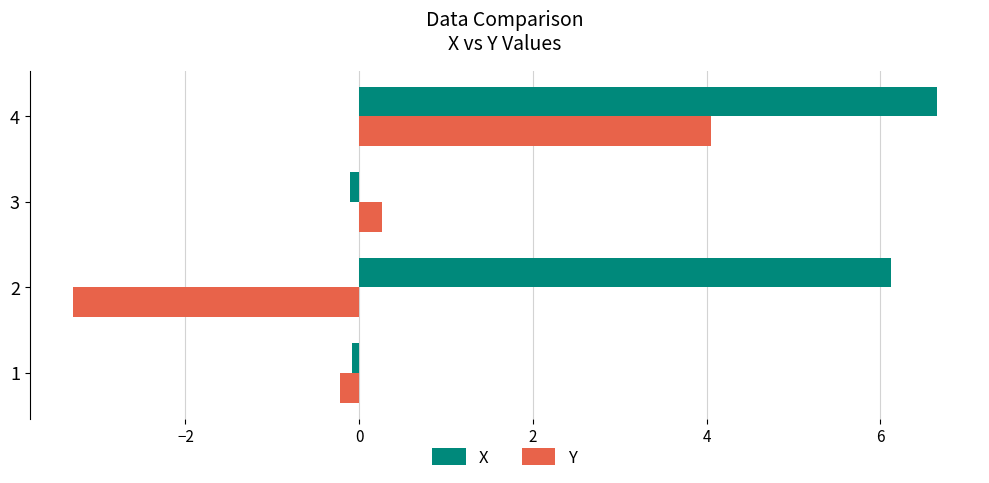

The Y series shows 4.0 at 4. True or false?

True